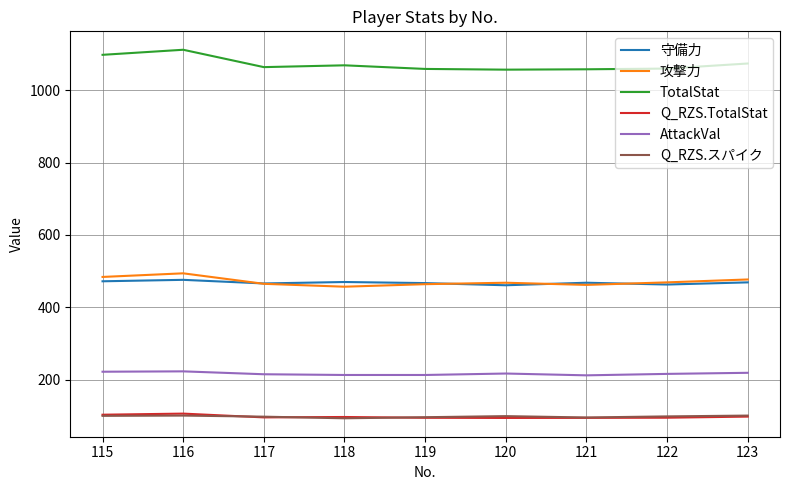

Which series has the largest range (max minus min)?

TotalStat